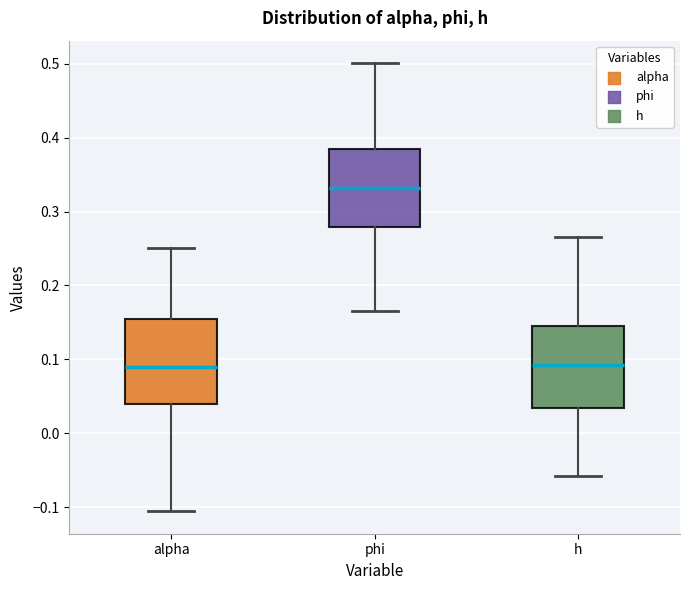

Reading left to right, read every box against the y-axis: the position of its median line, the range the box covers, and the ends of its whiskers. The values are not printed on the chart, so give them approximately, as read against the axis.

alpha: median 0.09, box 0.04 to 0.15, whiskers -0.11 to 0.25
phi: median 0.33, box 0.28 to 0.38, whiskers 0.16 to 0.50
h: median 0.09, box 0.03 to 0.14, whiskers -0.06 to 0.27